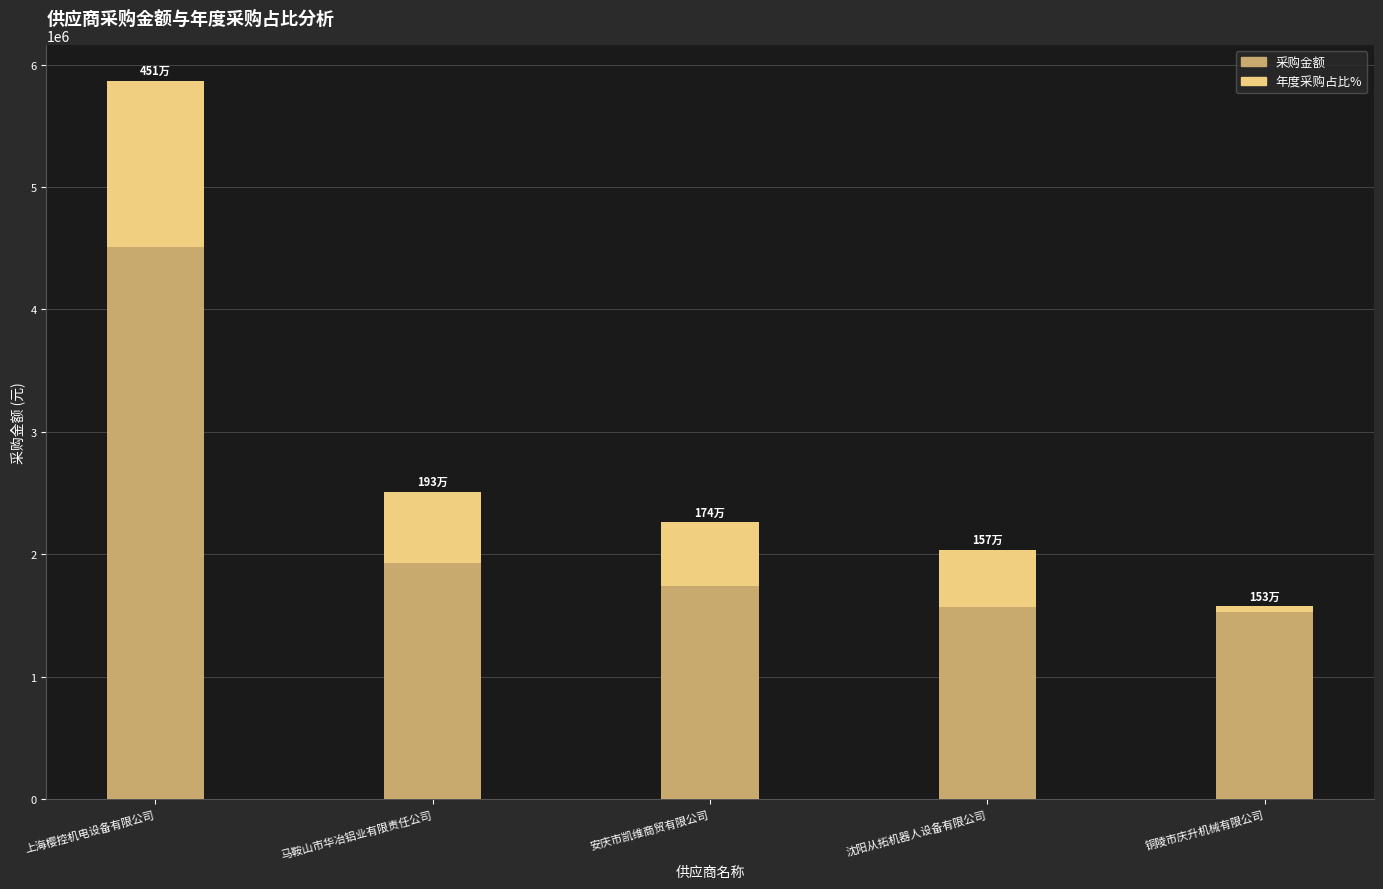

Count the number of data series in this chart.

2